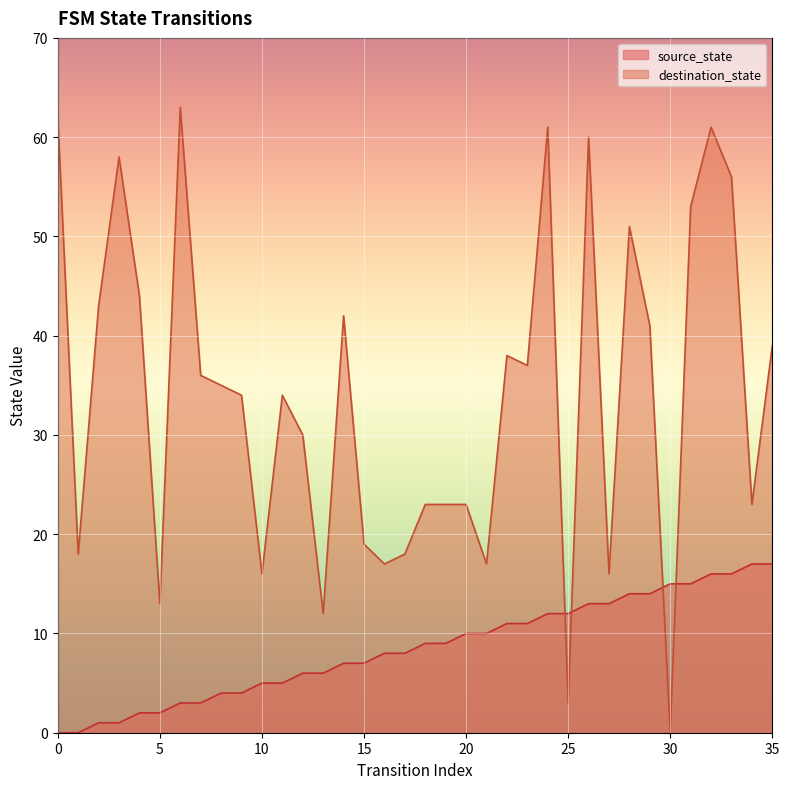

What is the difference between the highest and lowest values at 25?

9